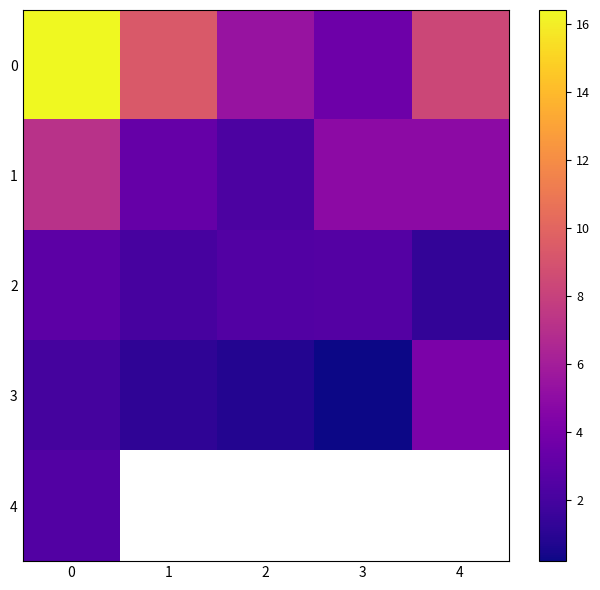

The 3 series shows 1.1 at 2. True or false?

False